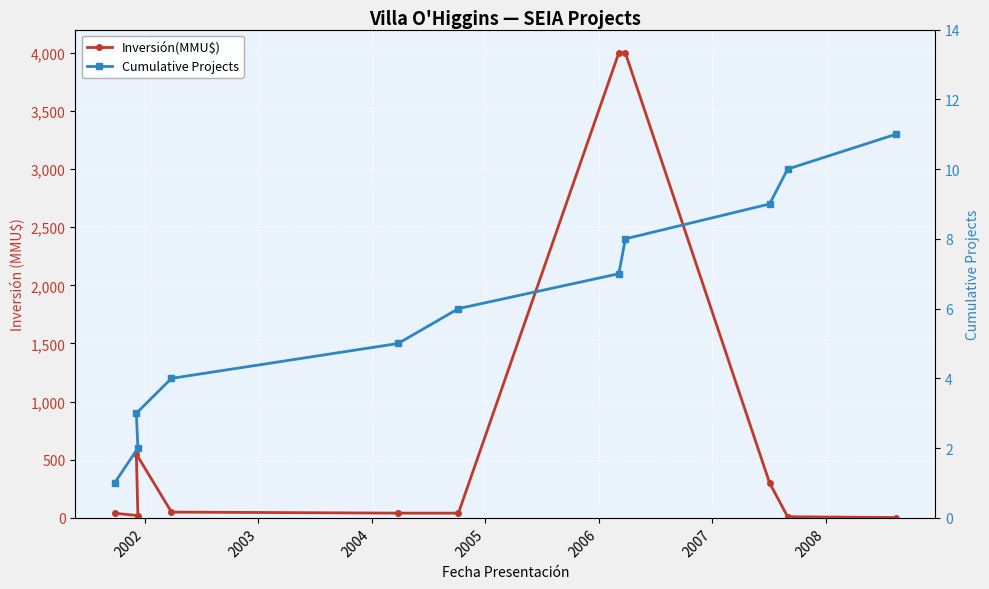

Rank the series at 2004 from highest to lowest value.

Inversión(MMU$), Cumulative Projects